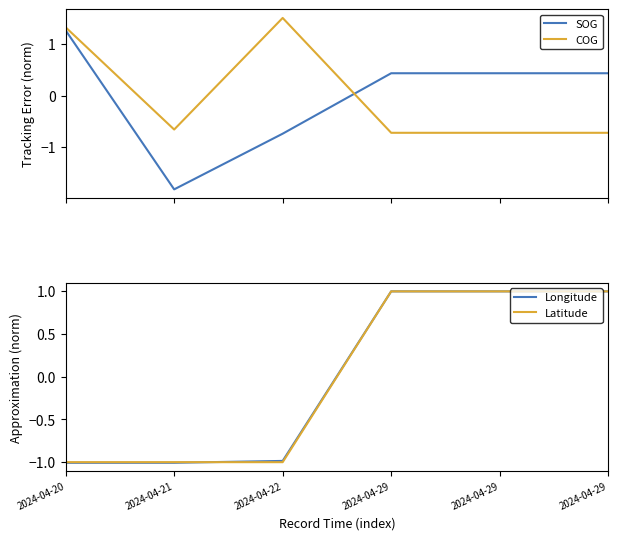

What is the value of the COG point at the 2nd from the left?

-0.7